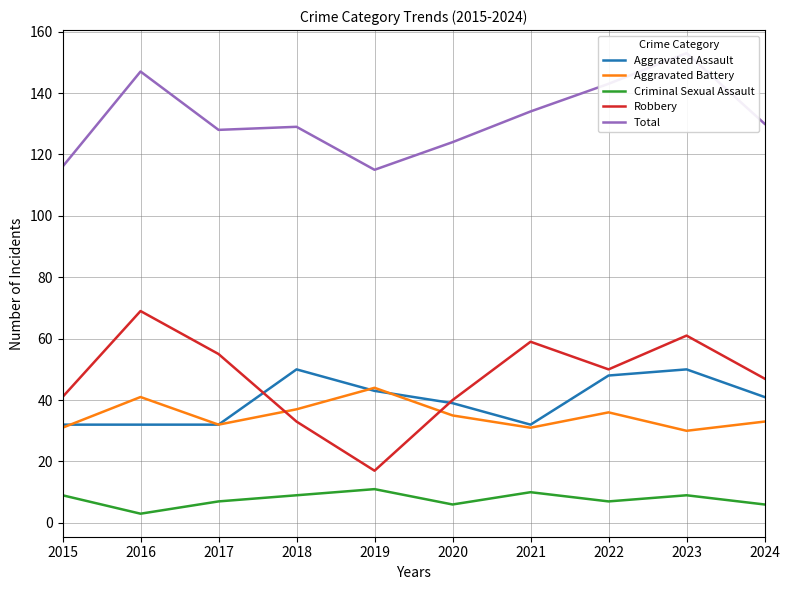

Is the value of Criminal Sexual Assault at 2016 greater than the value of Aggravated Battery at 2016?

No